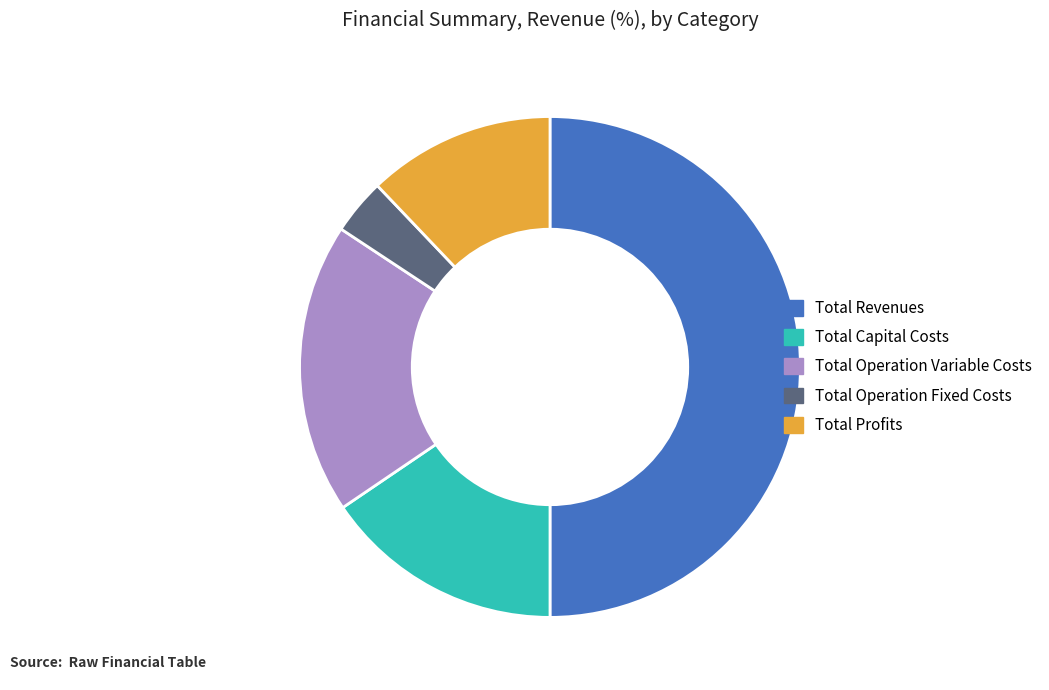

Which category has the biggest portion of the pie?

Total Revenues